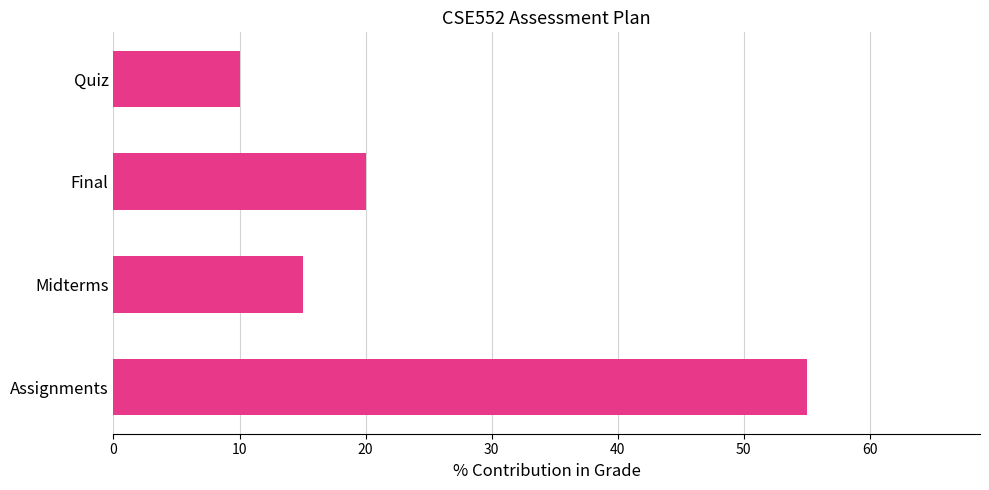

What is the average value?

25